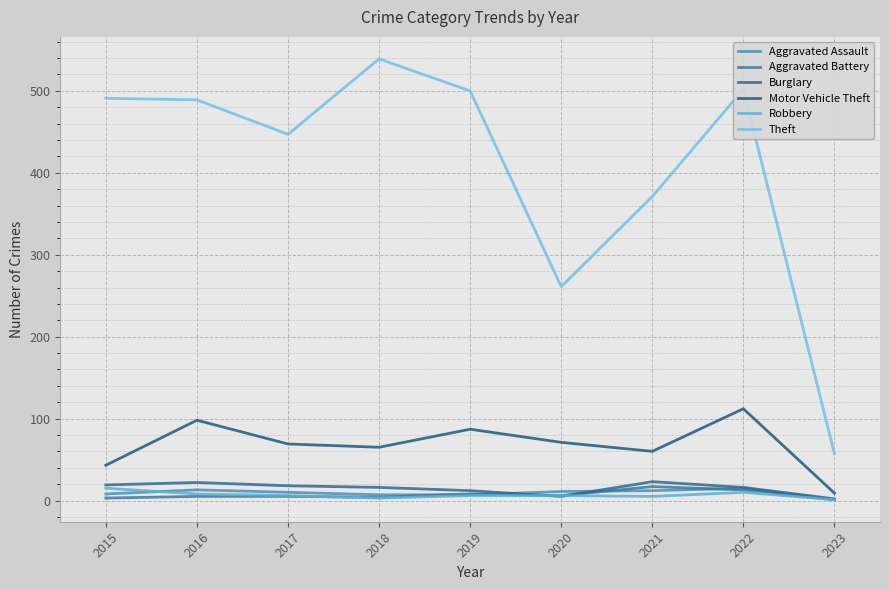

Does the chart have visible grid lines?

Yes